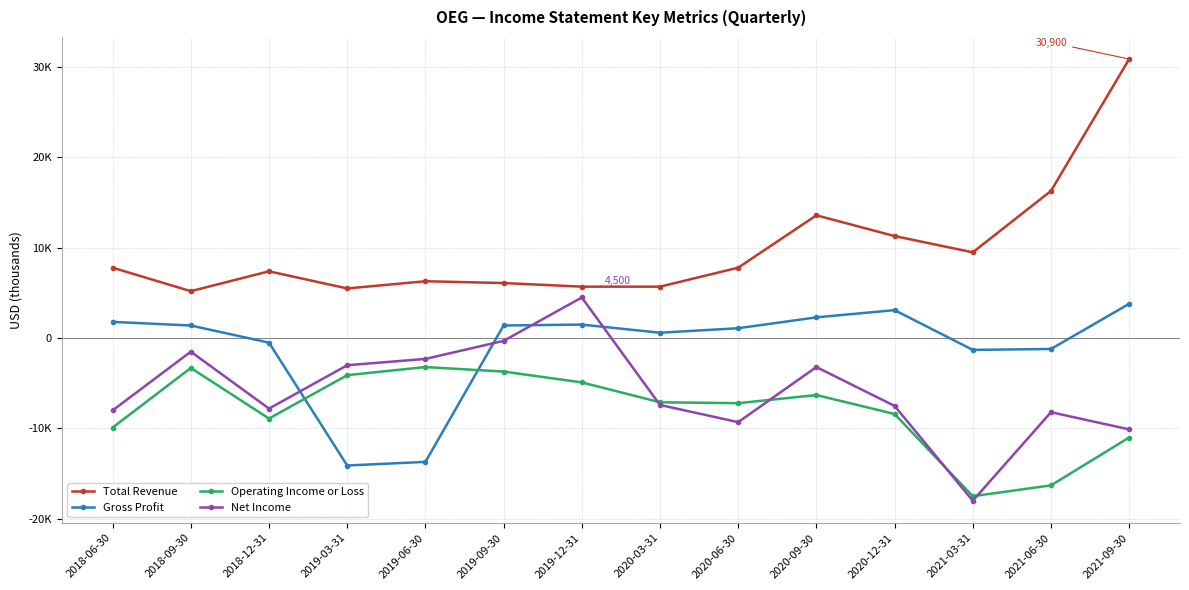

What is the maximum value for Net Income?

4500